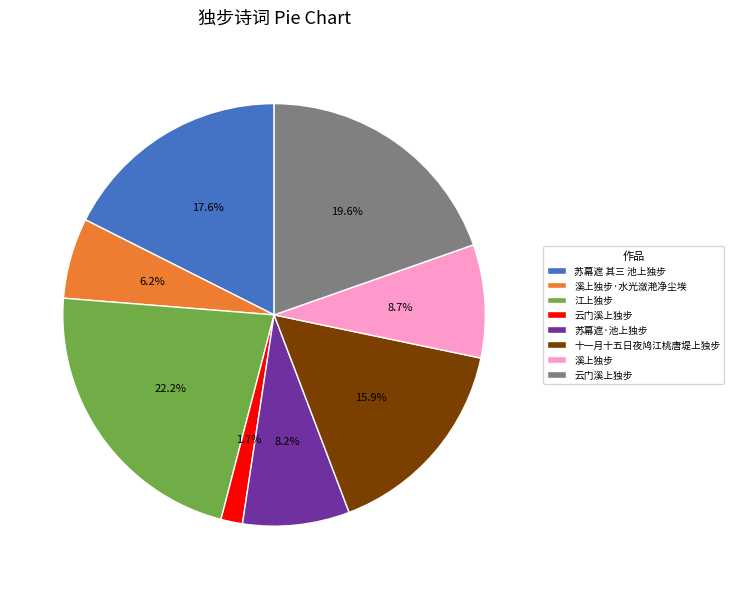

How many segments does this pie chart have?

8